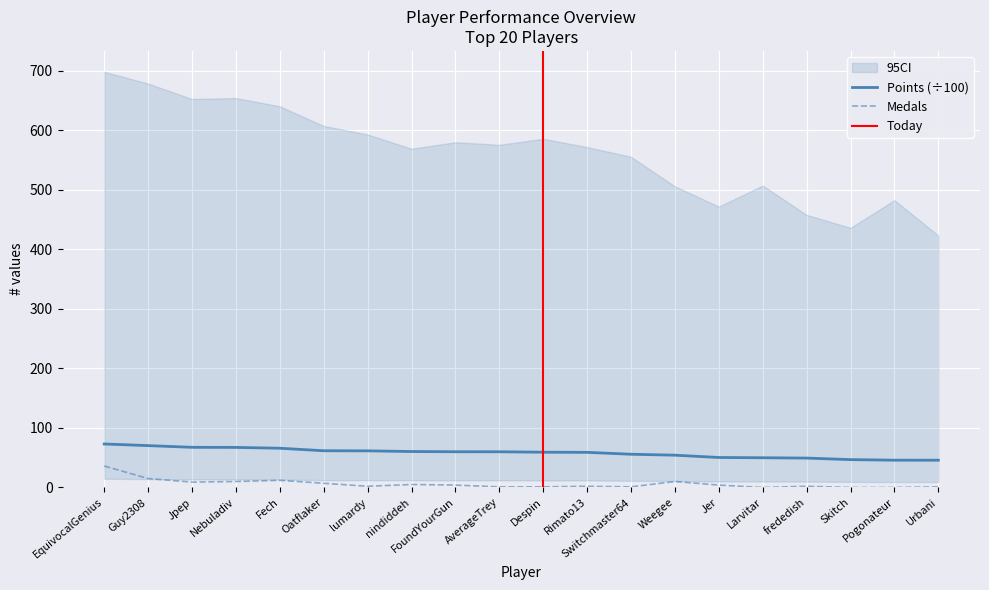

At which category does Medals reach its first local peak?

Fech